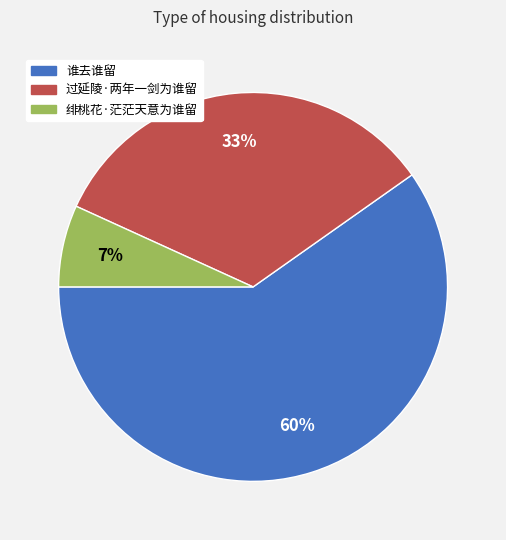

To the nearest percent, what is the difference between the 绯桃花·茫茫天意为谁留 and 谁去谁留 slice percentages?

53%